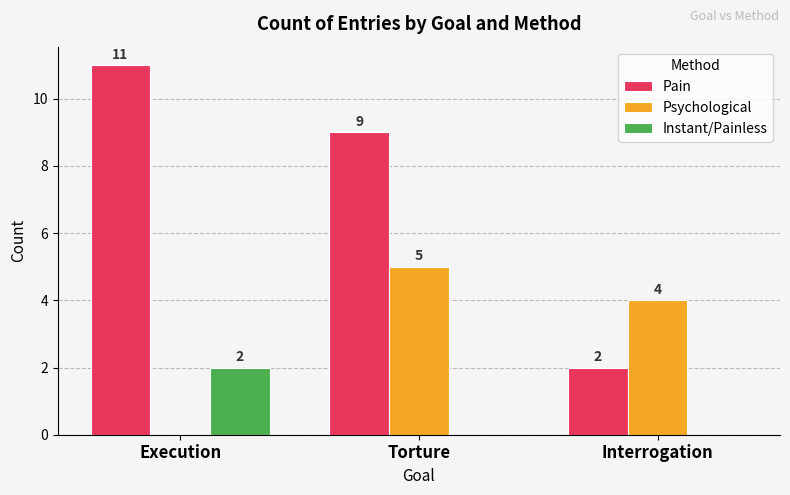

True or false: Instant/Painless has a value of 1 at Interrogation.

False